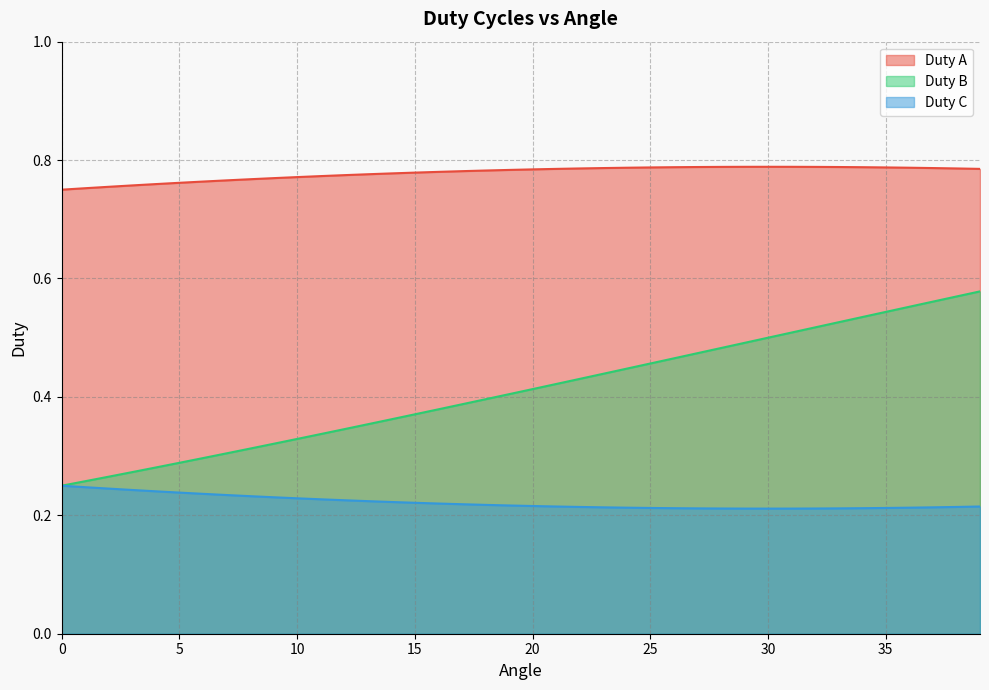

What is the value of the Duty A point at the 14th from the left?

0.8